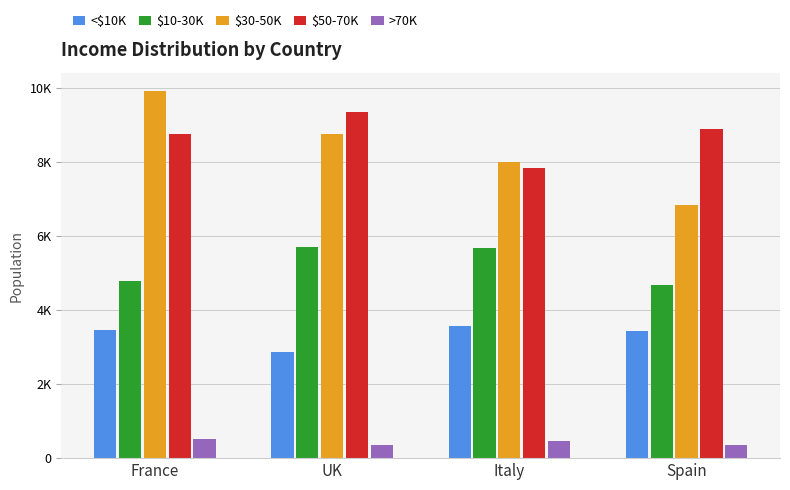

What position from the right is Spain?

1